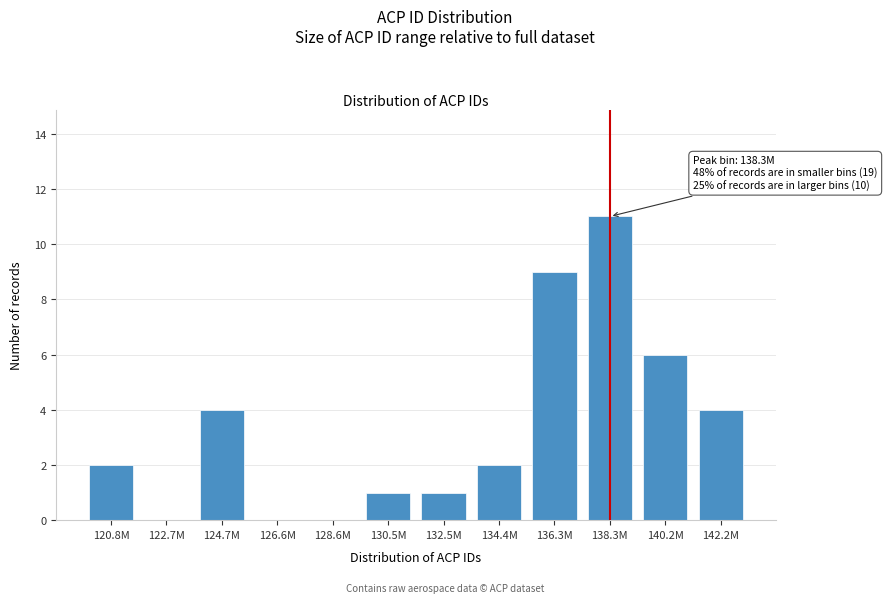

Reading left to right, extract all data points from this chart.

120.8M=2	122.7M=0	124.7M=4	126.6M=0	128.6M=0	130.5M=1	132.5M=1	134.4M=2	136.3M=9	138.3M=11	140.2M=6	142.2M=4